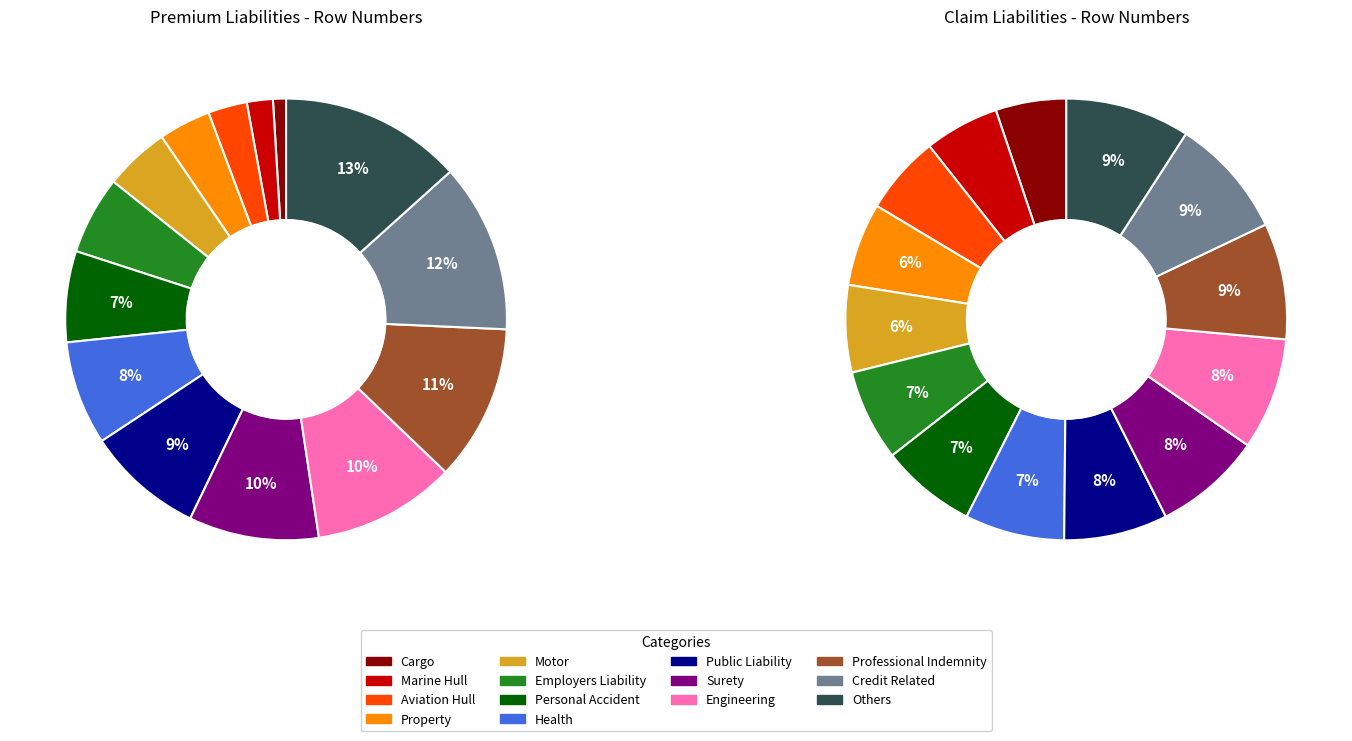

True or false: Aviation Hull accounts for 3% of the total.

True